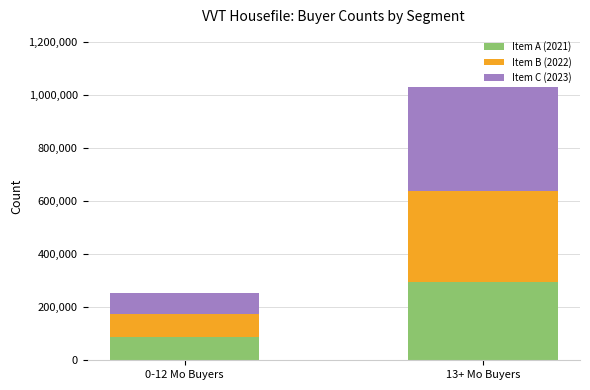

At which category is the sum across all series the highest?

13+ Mo Buyers